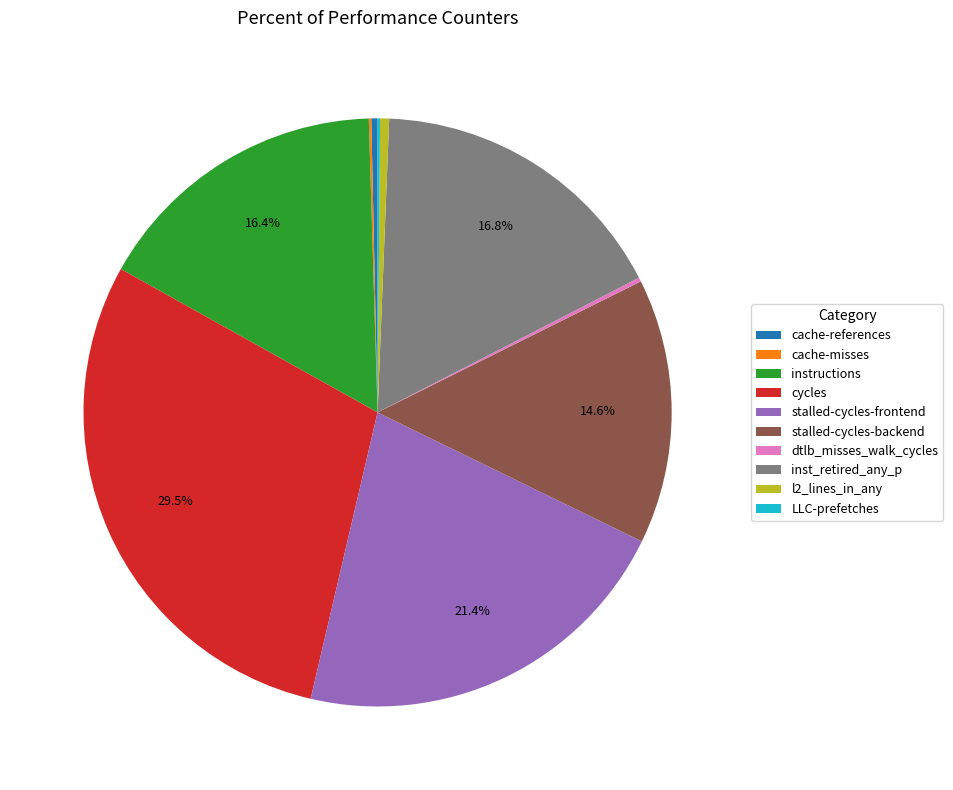

Which has a higher value, cycles or cache-references?

cycles